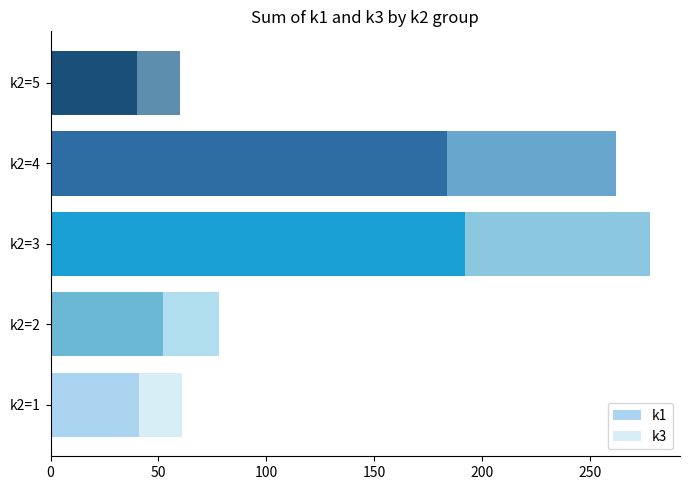

How many values in the k1 series are below 52?

2